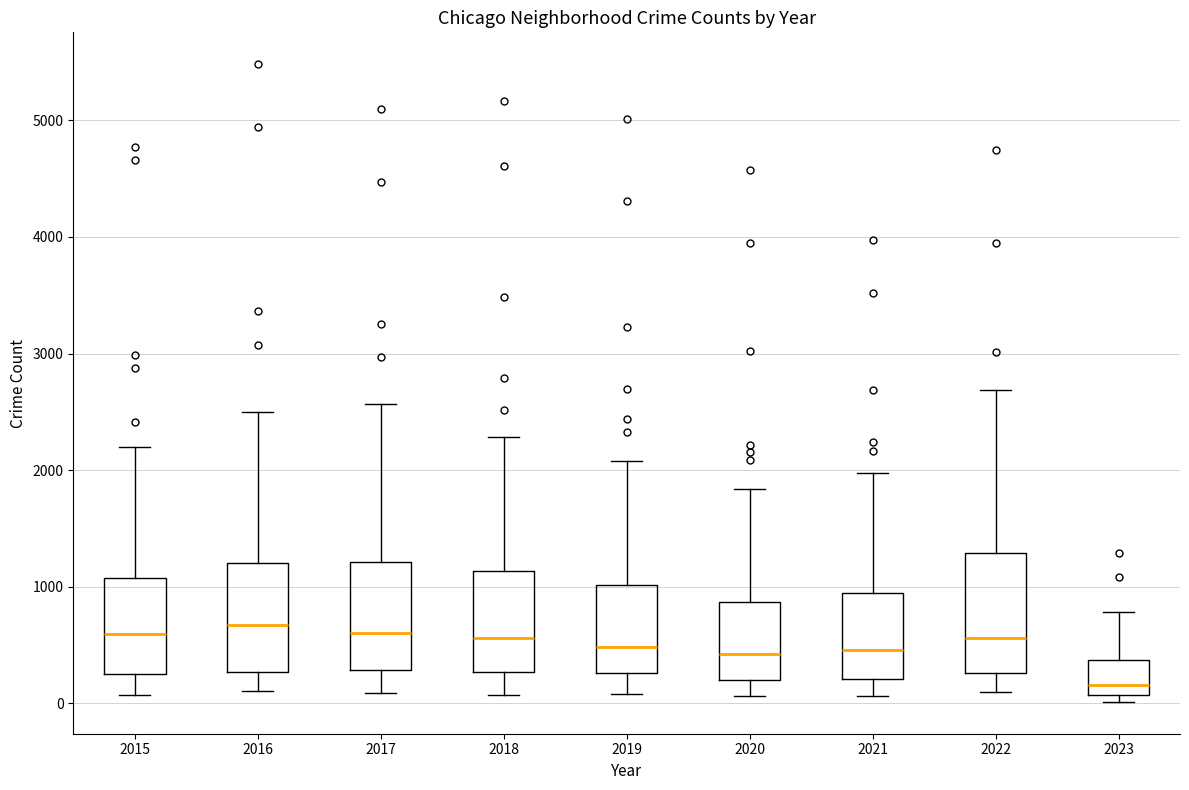

Reading left to right, transcribe this box plot: for each box, give where its median line is, the range the box spans, and where its two whiskers end, as read against the y-axis. The values are not printed on the chart, so give them approximately, as read against the axis.

2015: median 600, box 300 to 1100, whiskers 100 to 2200
2016: median 700, box 300 to 1200, whiskers 100 to 2500
2017: median 600, box 300 to 1200, whiskers 100 to 2600
2018: median 600, box 300 to 1100, whiskers 100 to 2300
2019: median 500, box 300 to 1000, whiskers 100 to 2100
2020: median 400, box 200 to 900, whiskers 100 to 1800
2021: median 500, box 200 to 1000, whiskers 100 to 2000
2022: median 600, box 300 to 1300, whiskers 100 to 2700
2023: median 200, box 100 to 400, whiskers 0 to 800